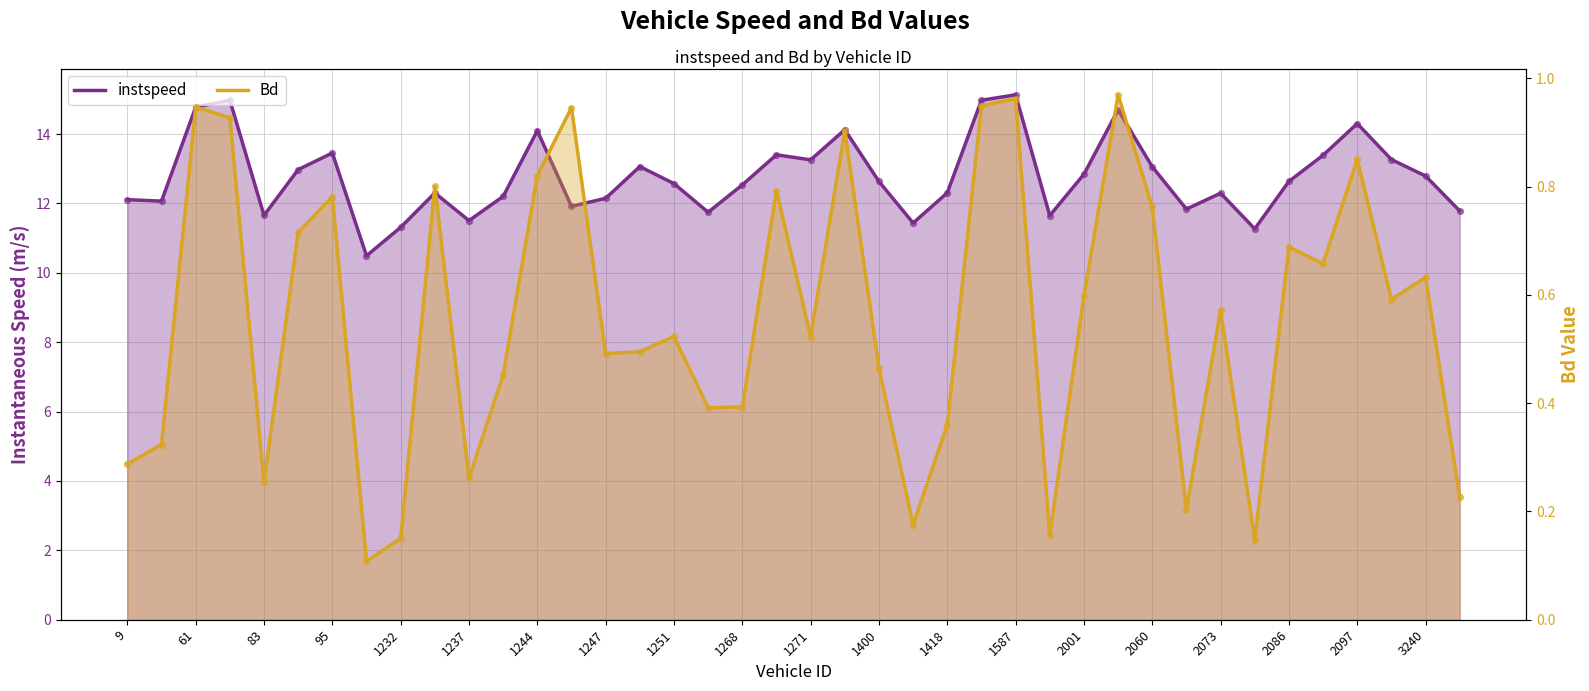

Is the value of instspeed at 1237 greater than the value of Bd at 61?

Yes